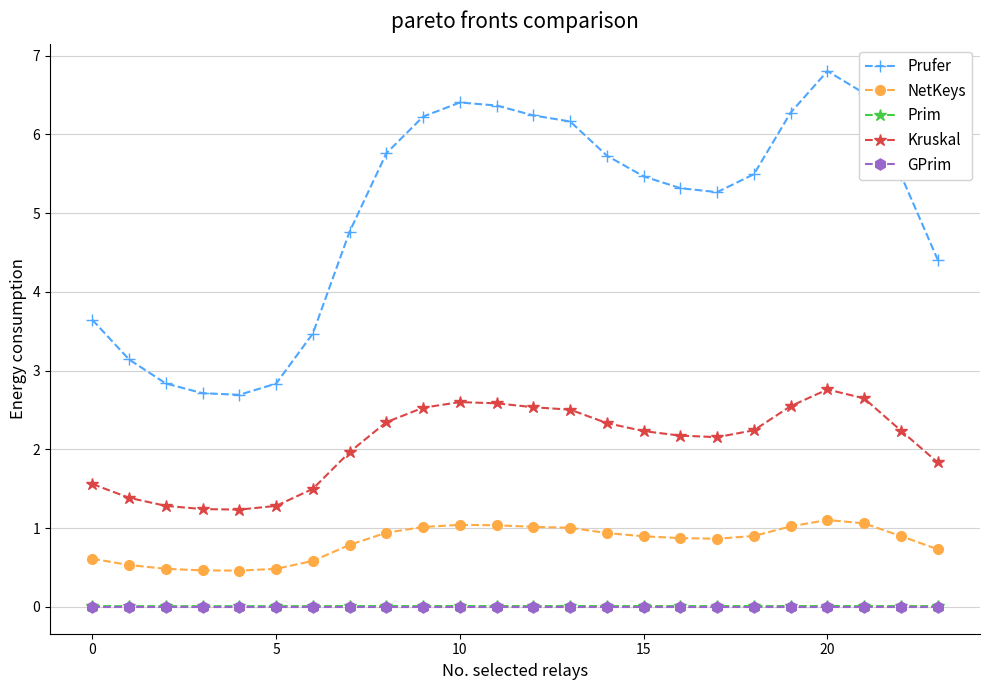

What is the value of the Prufer point at the 2nd from the left?

3.1